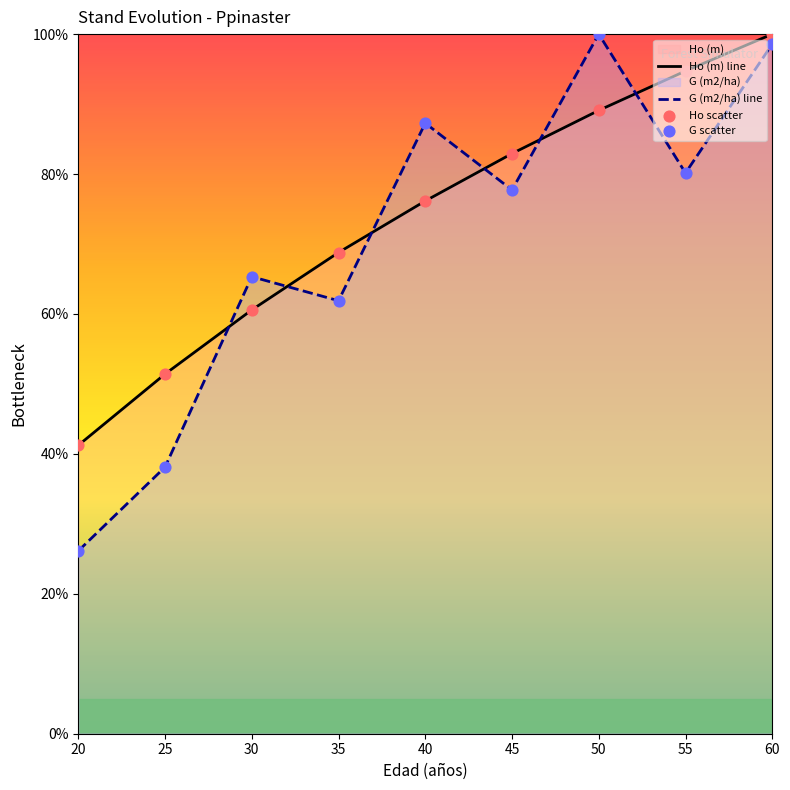

Which series changed the most between 35 and 55?

Ho (m) line